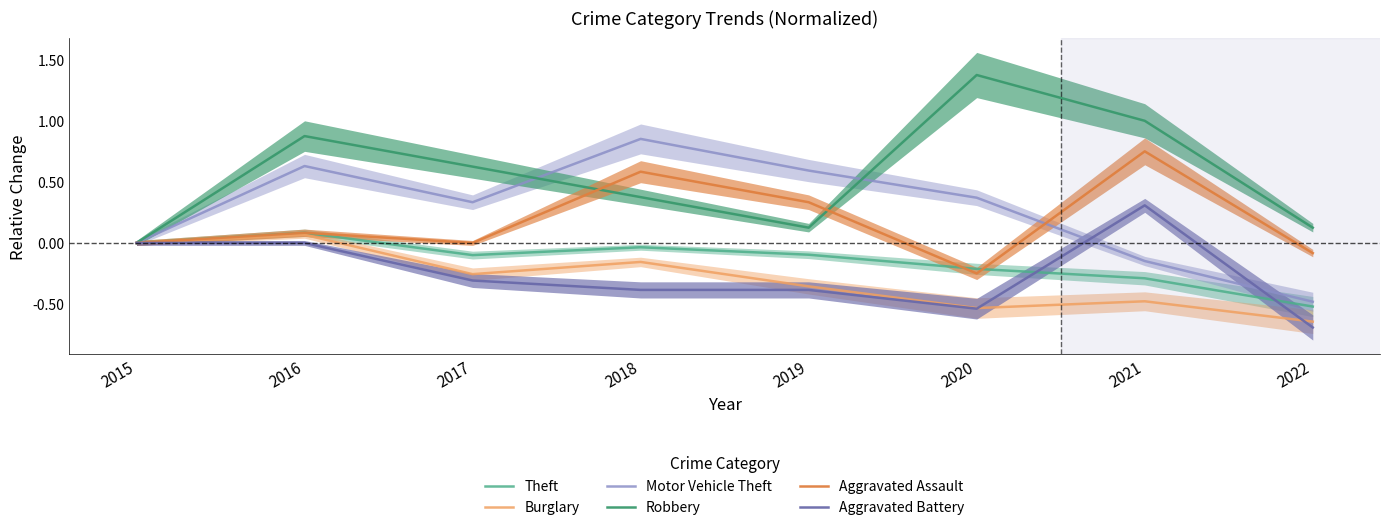

How many values in Aggravated Battery are below zero?

5